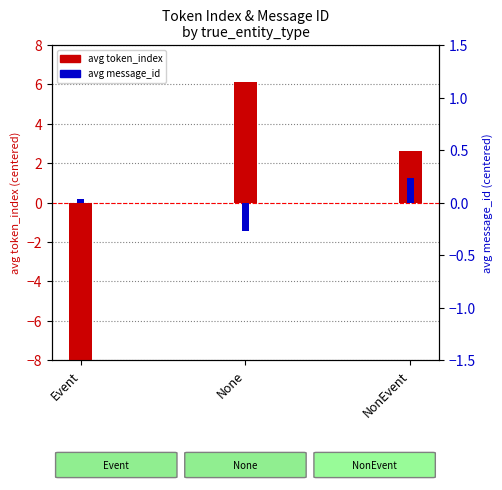

Which series has the largest range (max minus min)?

avg token_index (centered)